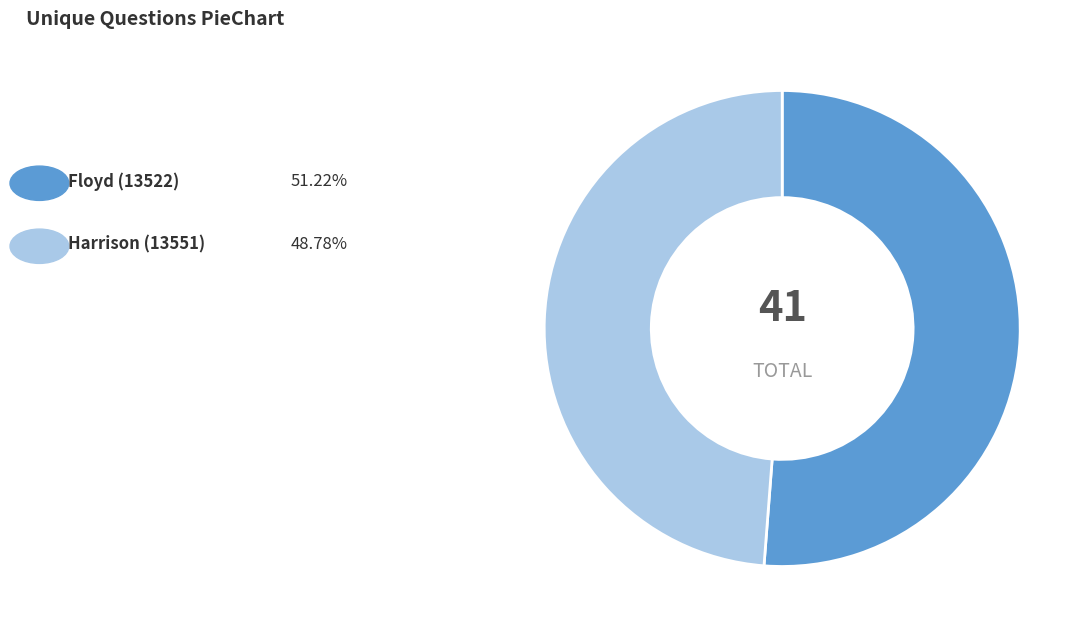

Does any single category account for the majority?

Yes